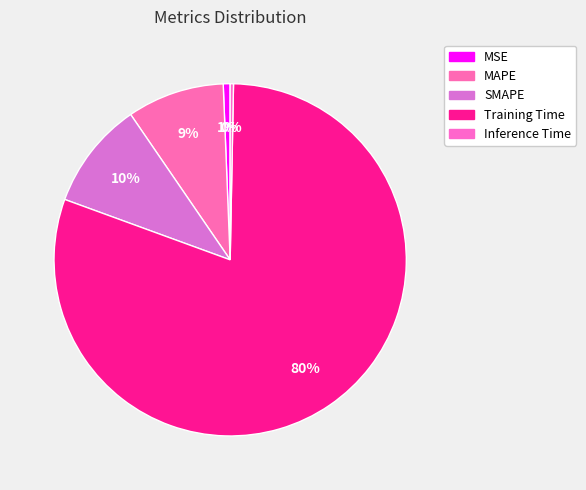

To the nearest percent, what is the difference between the MAPE and Inference Time slice percentages?

9%